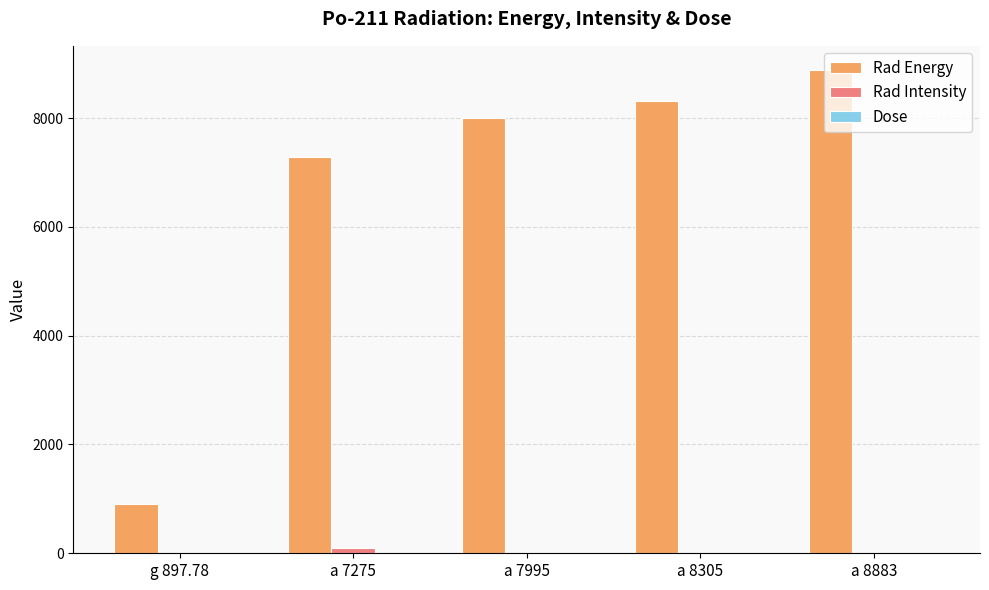

At which category is the sum across all series the highest?

a 8883